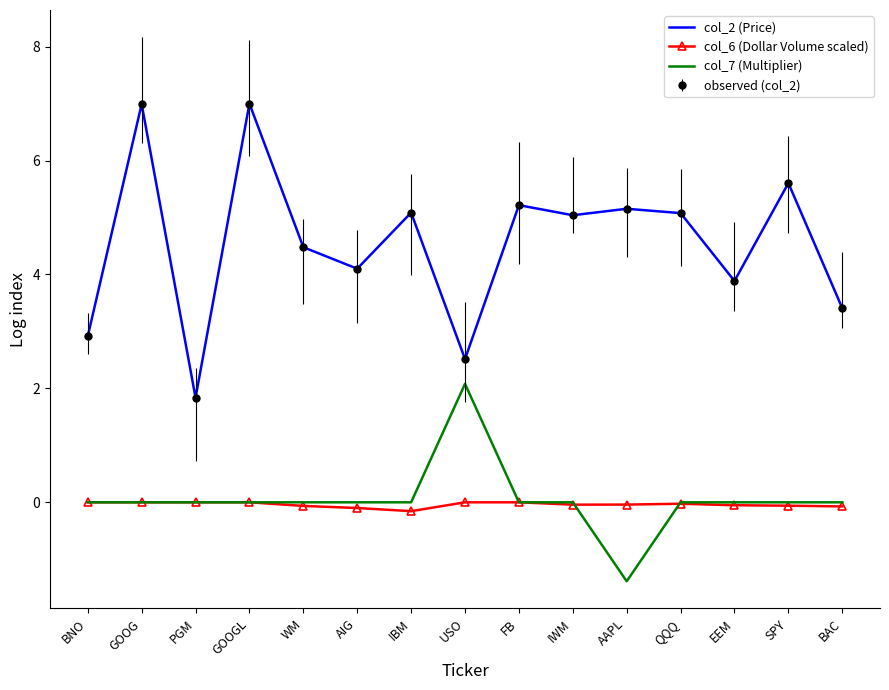

What is the total value across all series at IBM?

4.9